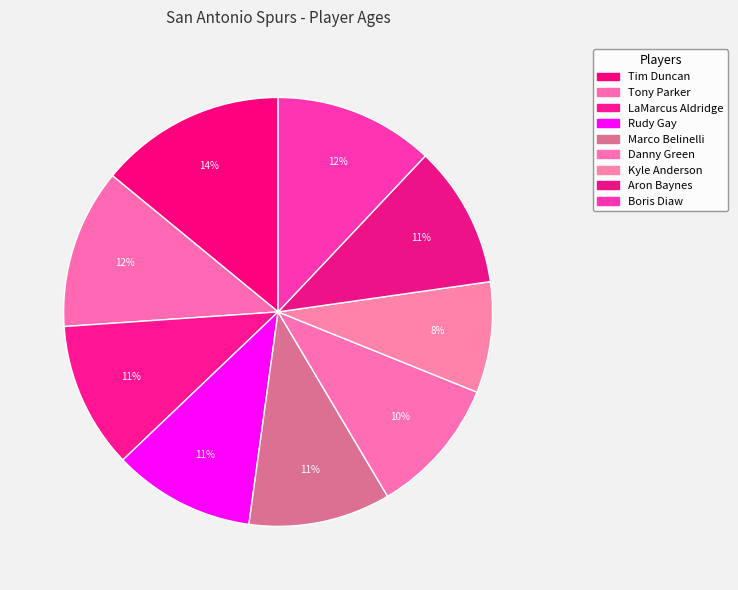

Which slice is the smallest?

Kyle Anderson